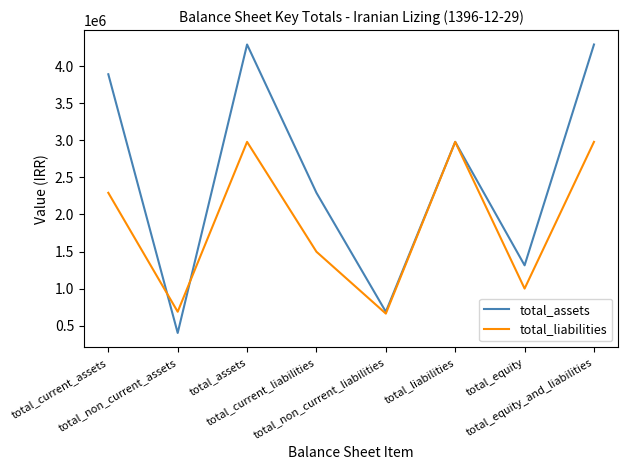

At which label is total_liabilities closest to 1821347?

total_current_liabilities